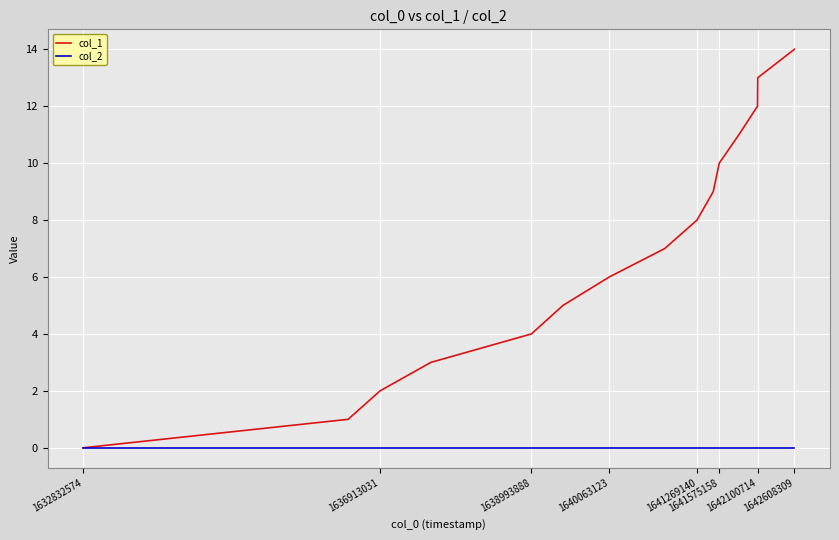

List the series in order of their peak value, lowest first.

col_2, col_1